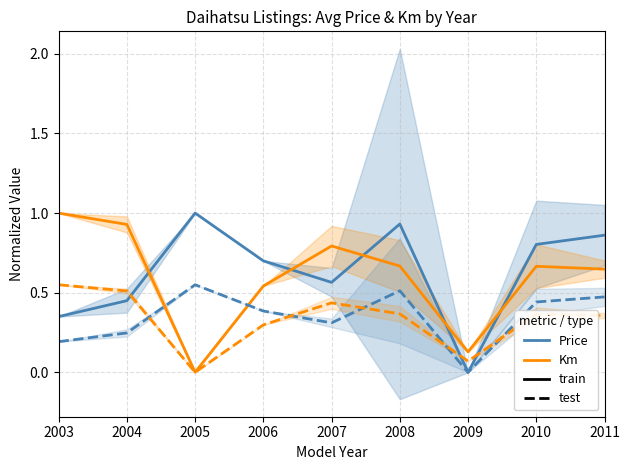

At which label is Avg Price × 0.55 (scaled) closest to 0?

2009